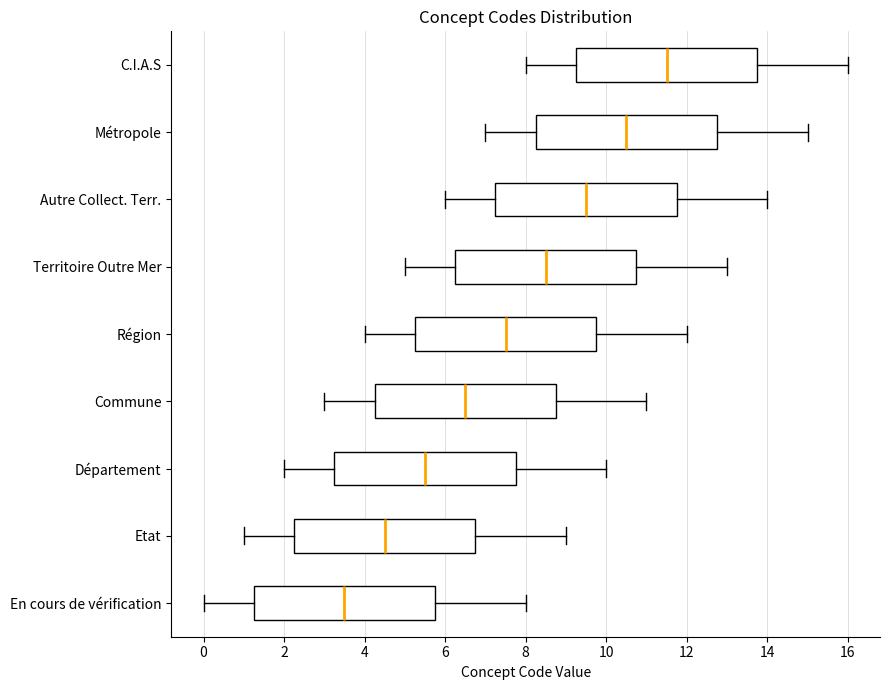

Which box has the furthest to the left median line?

En cours de vérification